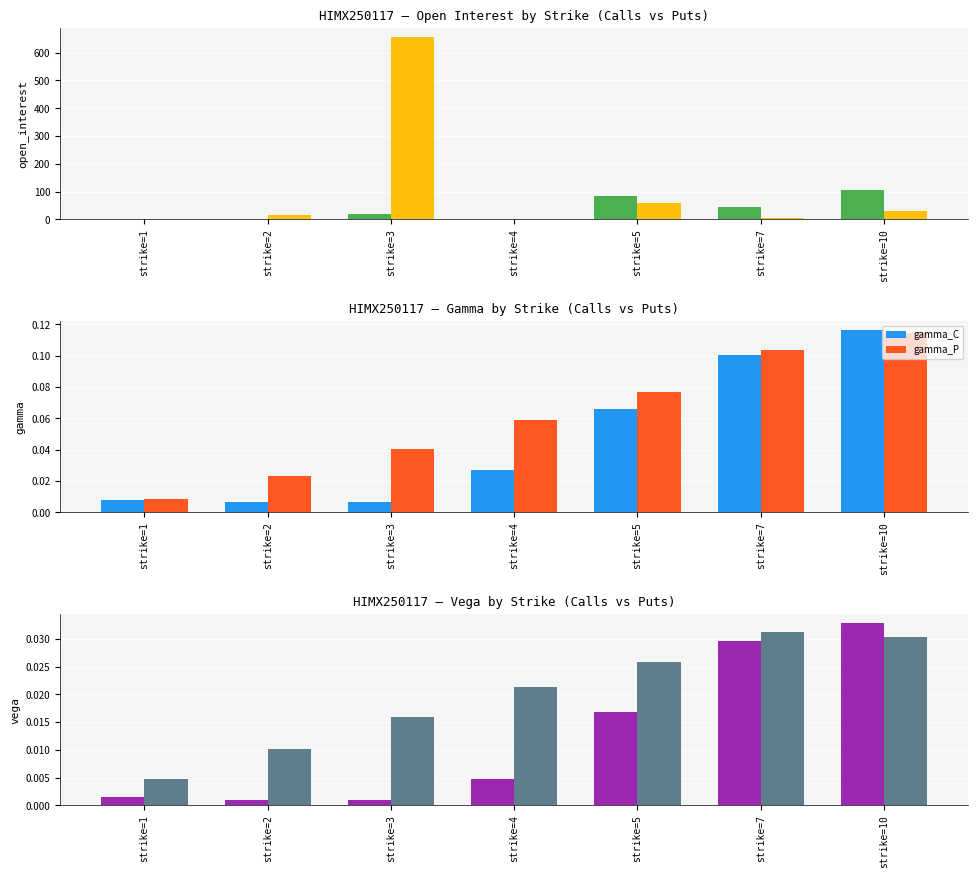

What value does the open_interest_P series have at strike=5?

60.0